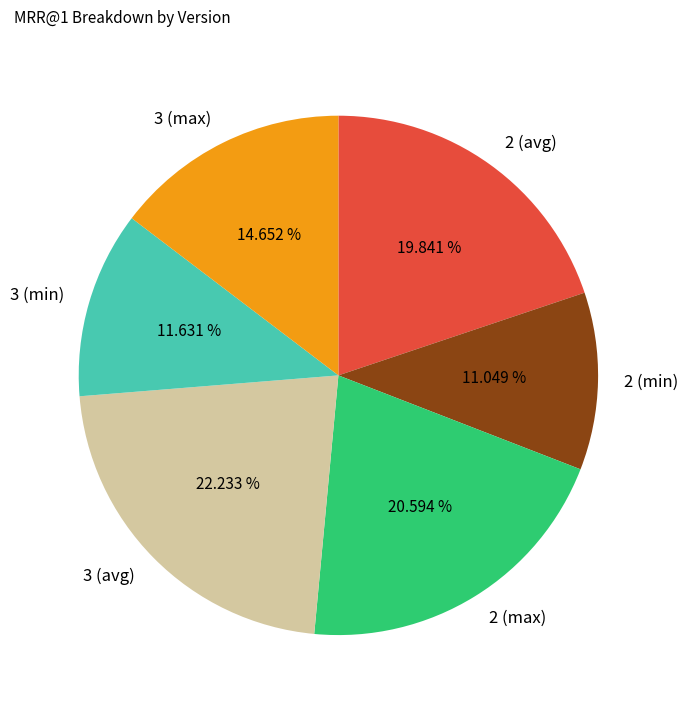

Combined, what portion of the pie is 2 (min) and 3 (max)?

25.7%